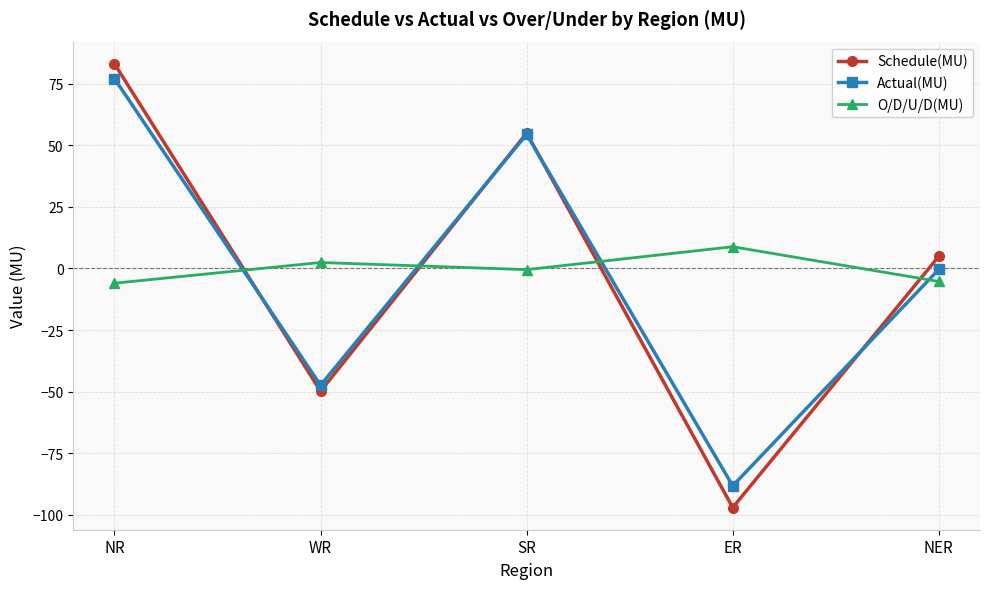

Rank the categories by Actual(MU) value from lowest to highest.

ER, WR, NER, SR, NR